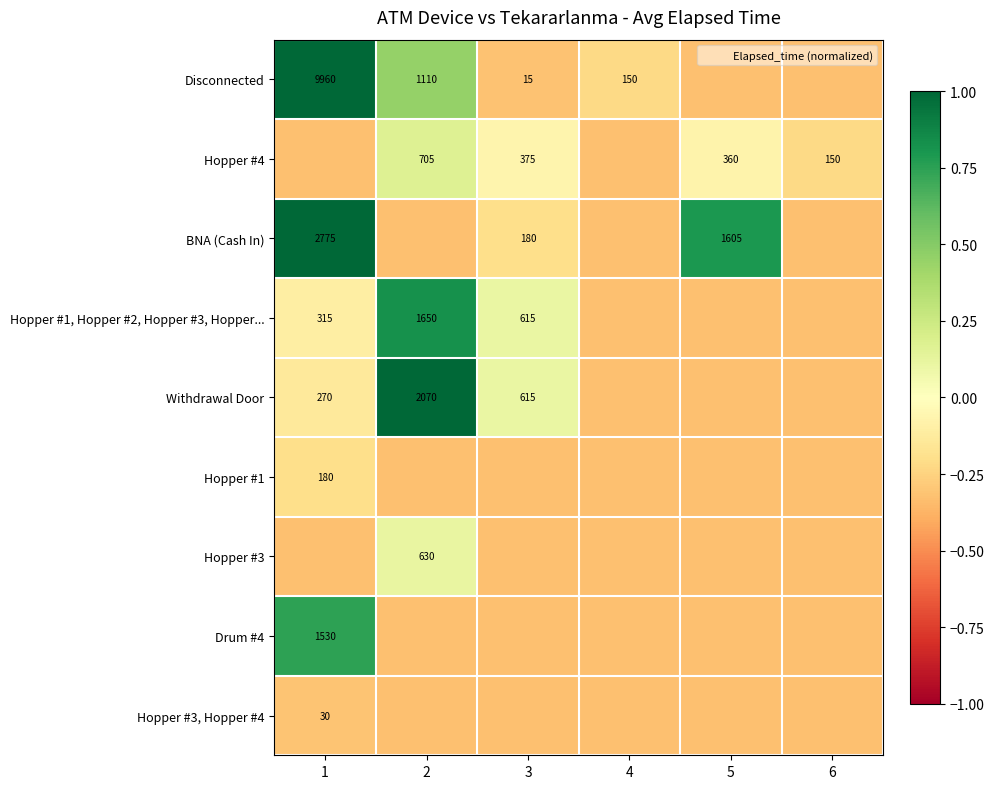

Between 1 and 3, which is larger?

1